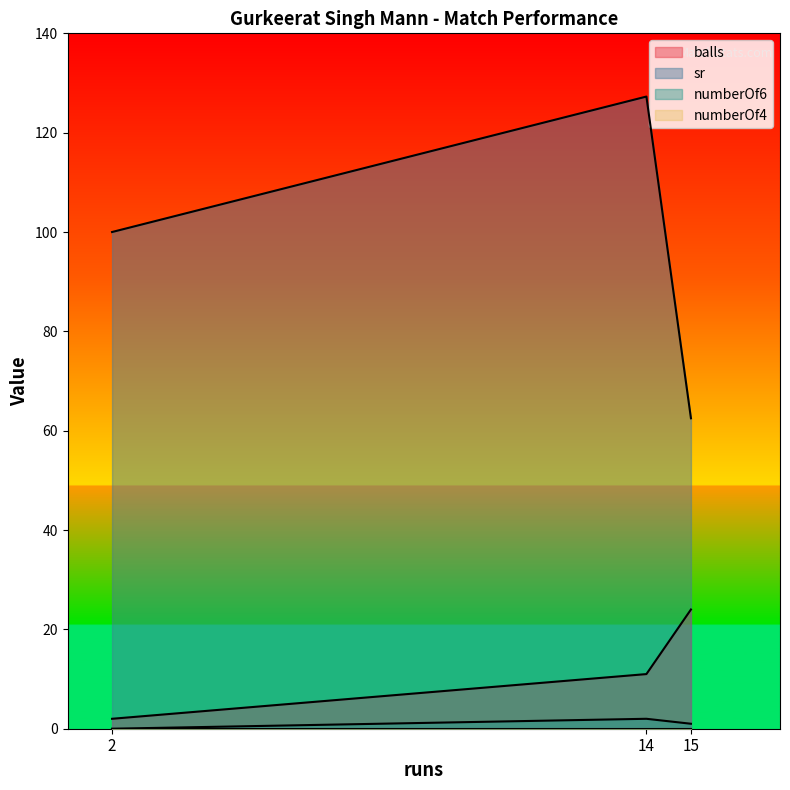

At which category is the sum across all series the highest?

14